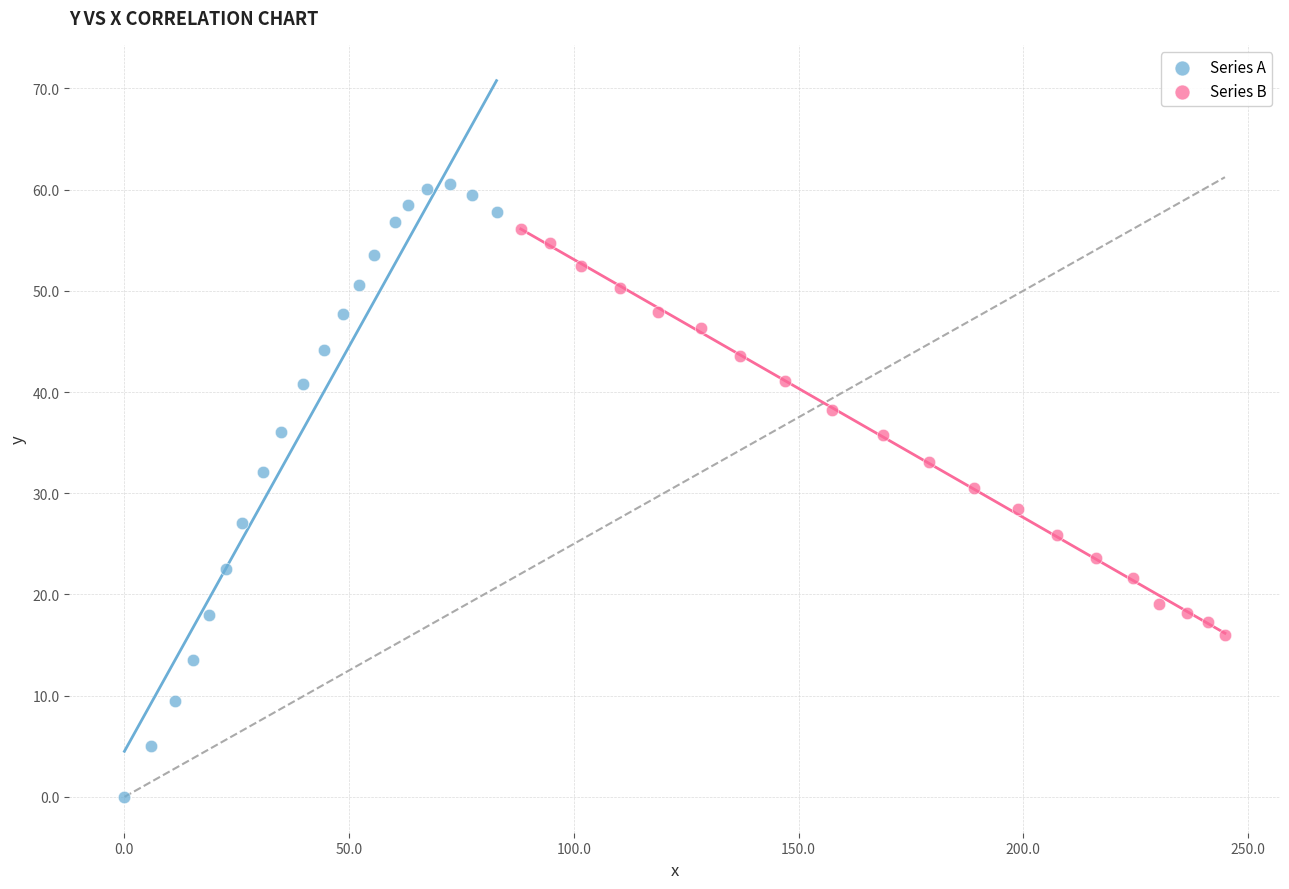

Which series reaches the minimum Y coordinate?

Series A